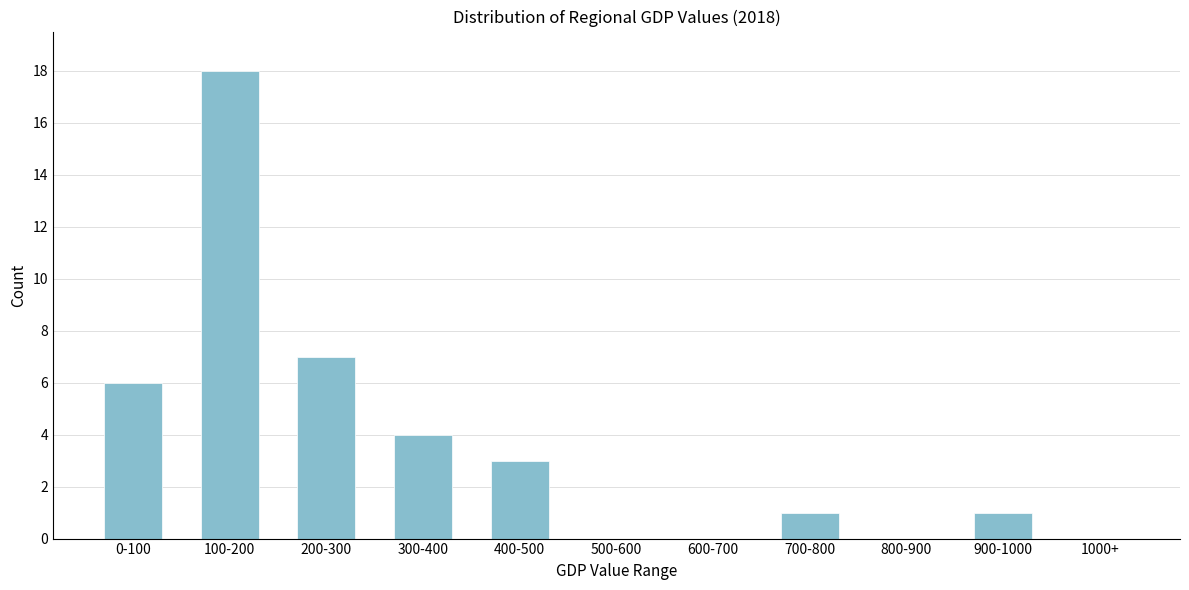

Reading right to left, extract all data points from this chart.

1000+=0	900-1000=1	800-900=0	700-800=1	600-700=0	500-600=0	400-500=3	300-400=4	200-300=7	100-200=18	0-100=6